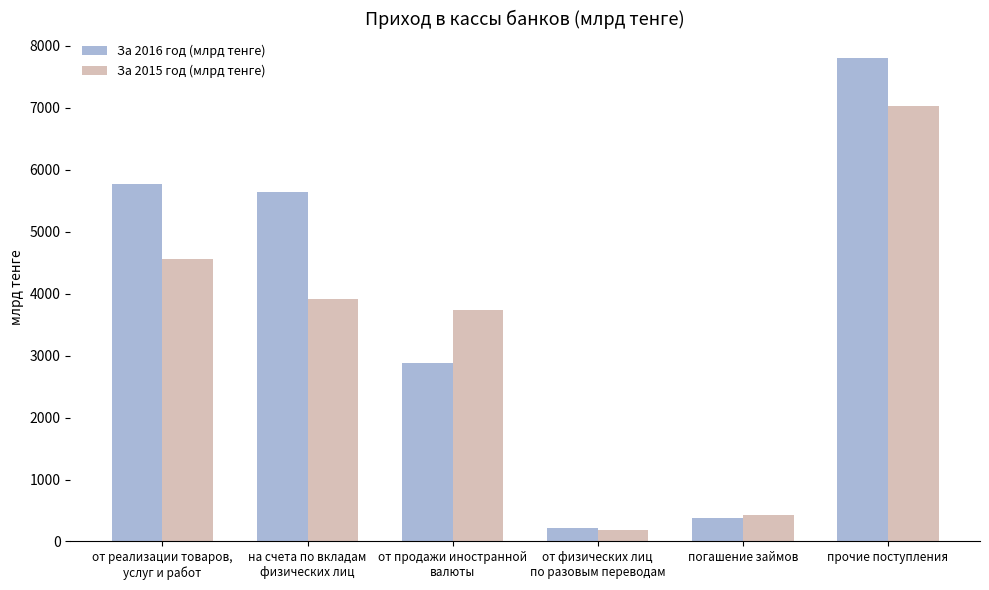

At which label does За 2016 год (млрд тенге) reach its peak?

прочие поступления